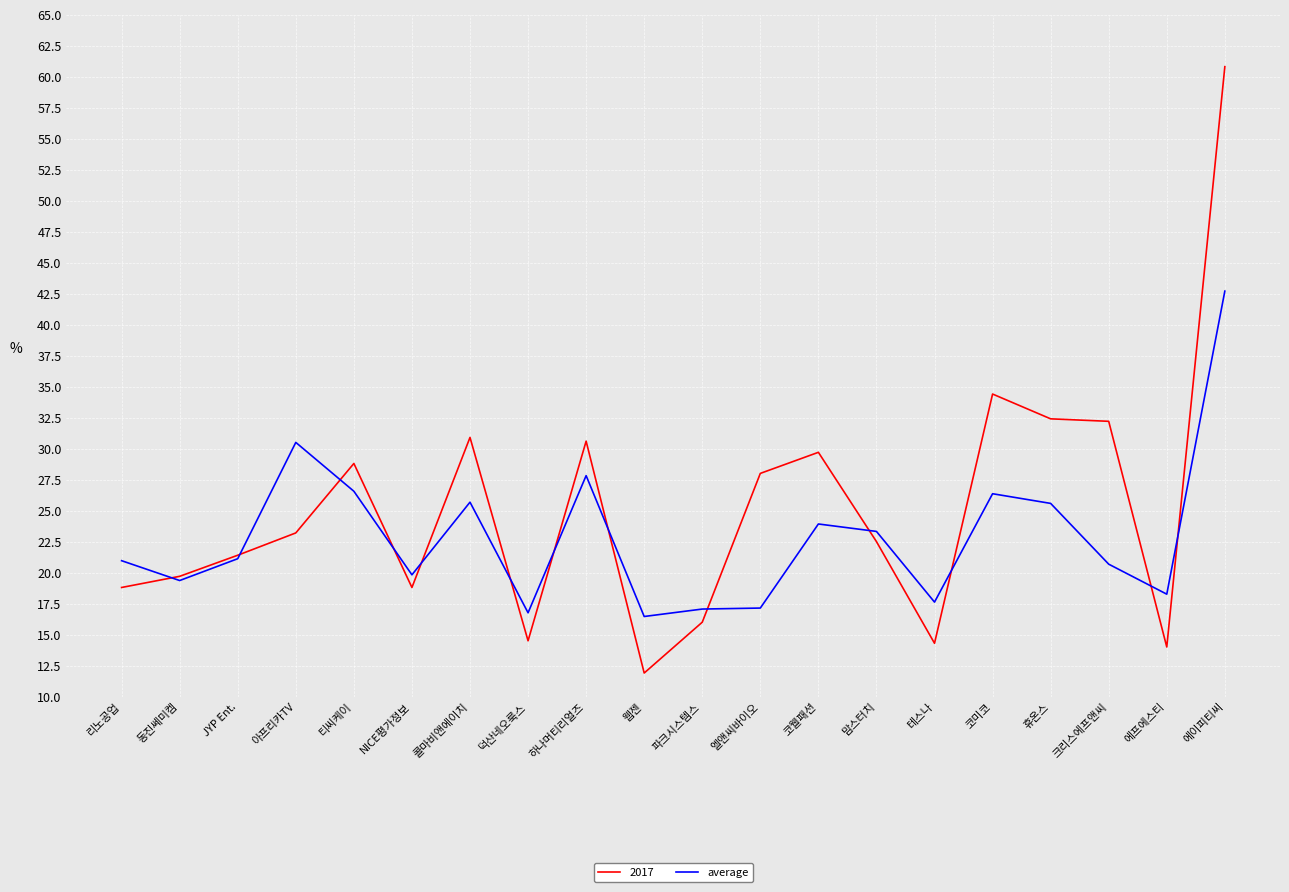

Read the 2017 value at NICE평가정보.

18.8